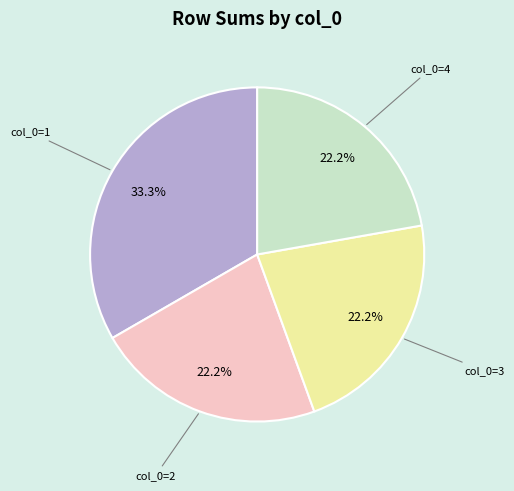

Is there a majority slice in this chart?

No